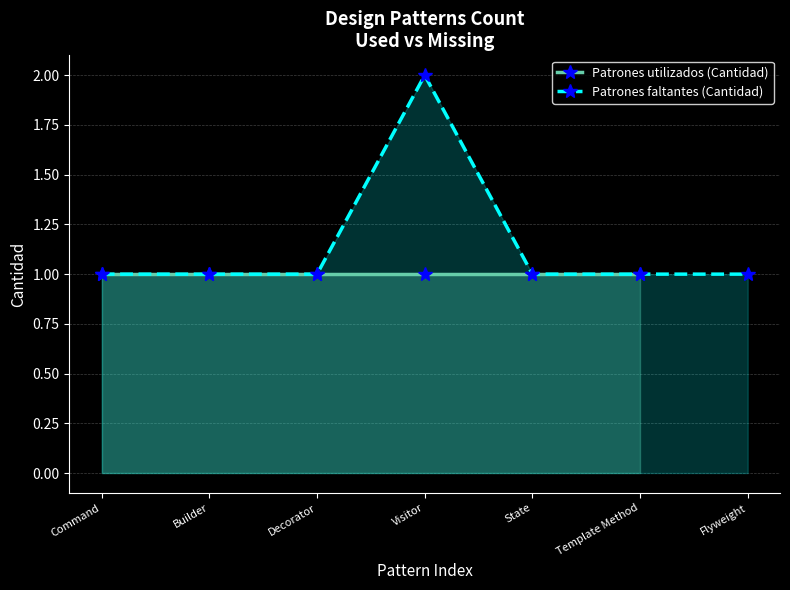

Does the chart display data point markers on the line(s)?

Yes